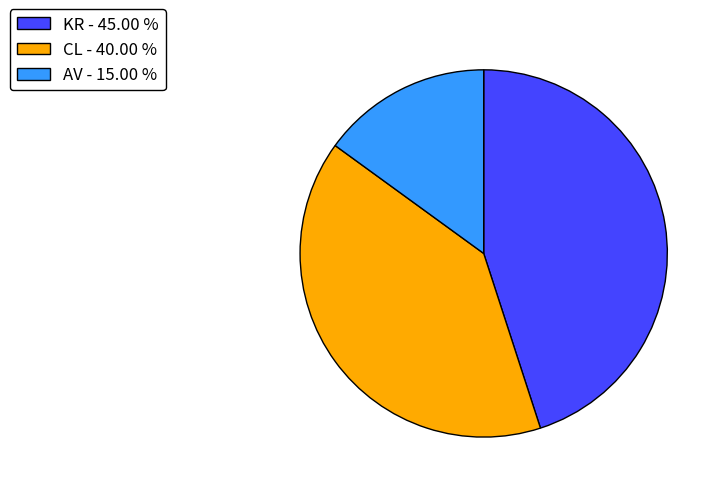

Approximately how many times larger is the value at CL - 40.00 % compared to KR - 45.00 %?

0.9